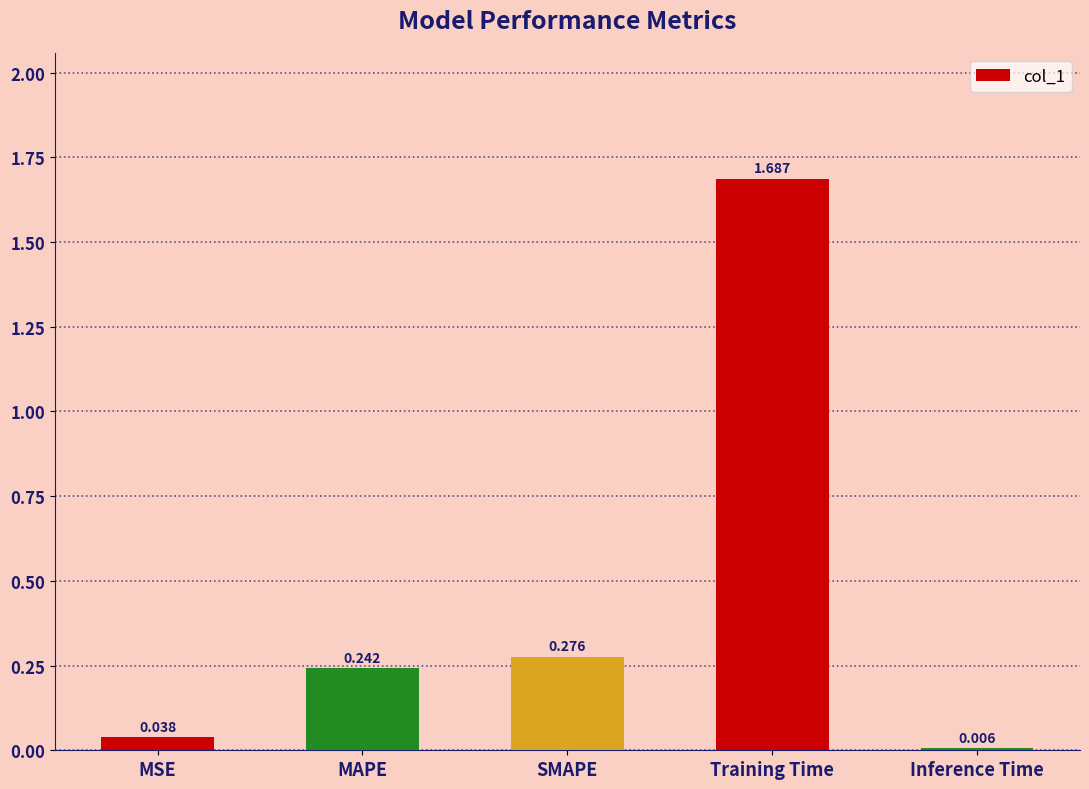

Does the chart contain stacked bars?

No